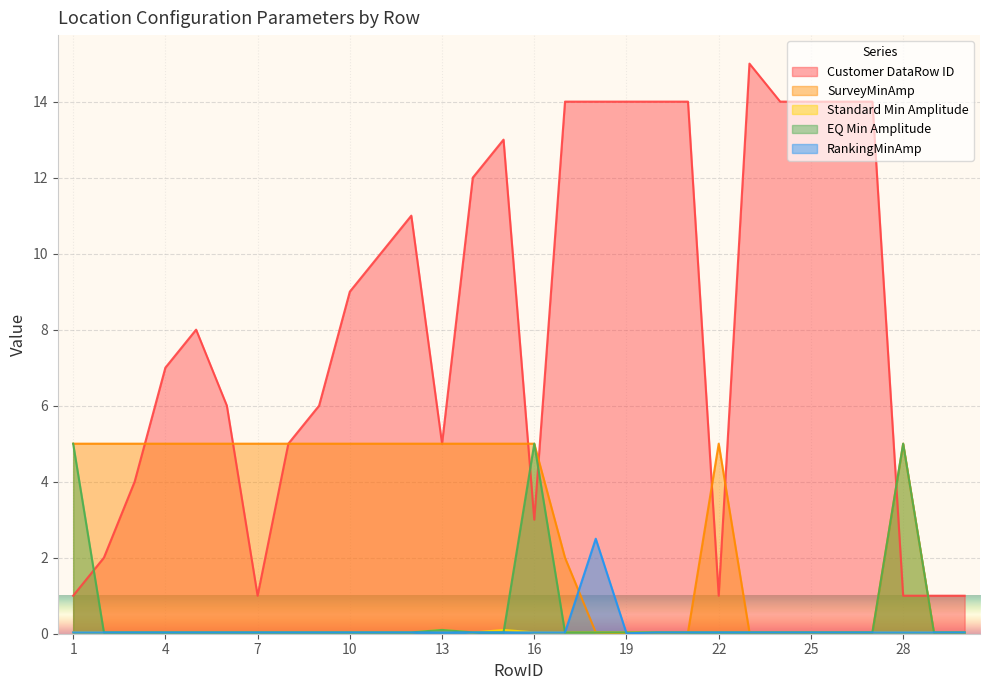

What is the spread (max minus min) of values at 13?

5.0